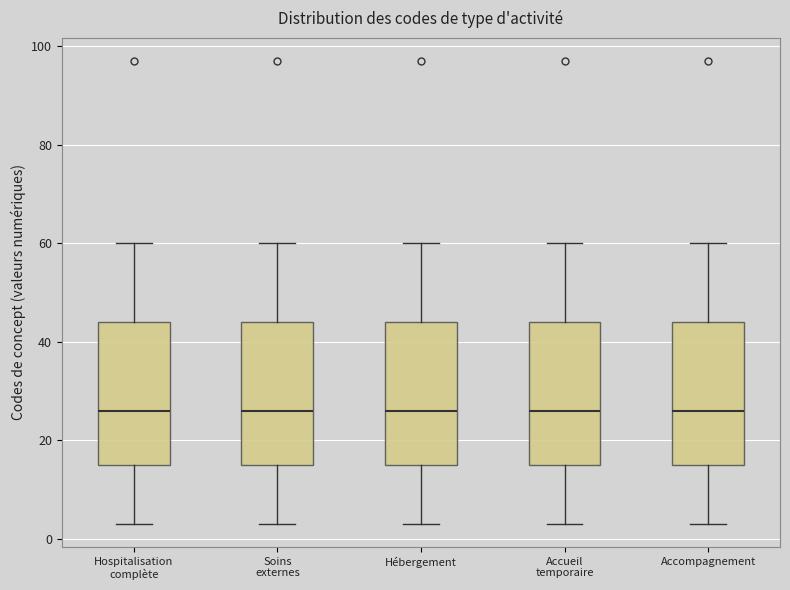

Reading left to right, read every box against the y-axis: the position of its median line, the range the box covers, and the ends of its whiskers. The values are not printed on the chart, so give them approximately, as read against the axis.

Hospitalisation complète: median 26, box 16 to 44, whiskers 4 to 60
Soins externes: median 26, box 16 to 44, whiskers 4 to 60
Hébergement: median 26, box 16 to 44, whiskers 4 to 60
Accueil temporaire: median 26, box 16 to 44, whiskers 4 to 60
Accompagnement: median 26, box 16 to 44, whiskers 4 to 60